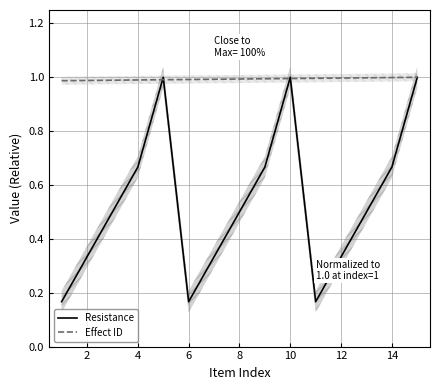

What is the difference between the second highest and second lowest values in the Resistance series?

0.8